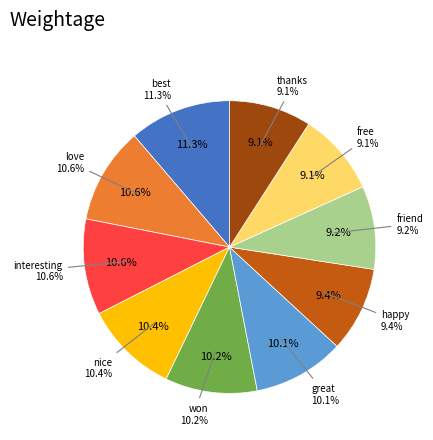

How many segments does this pie chart have?

10